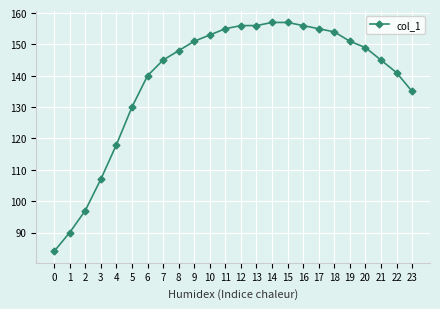

Approximately how many times larger is the value at 6 compared to 20?

0.9